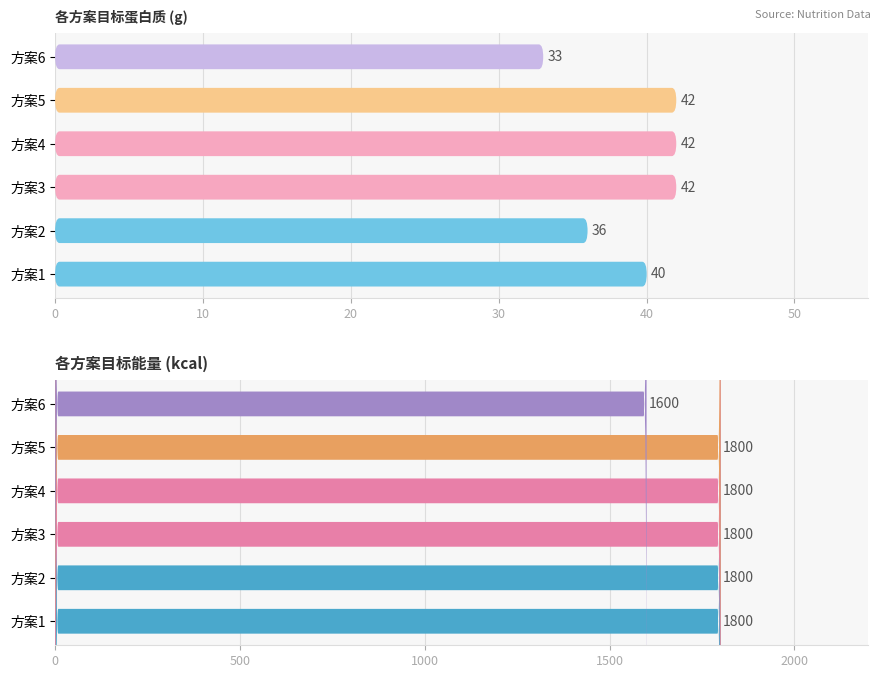

Reading left to right, list all the values displayed in this chart.

目标蛋白质: 40	36	42	42	42	33
目标能量: 1800	1800	1800	1800	1800	1600